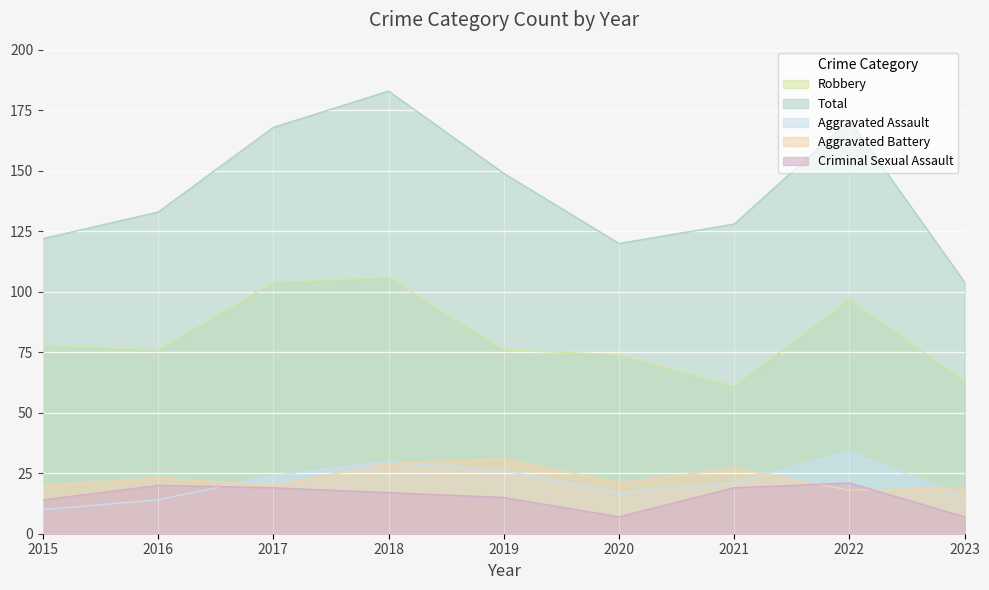

Between 2020 and 2023, which series saw the biggest shift?

Total